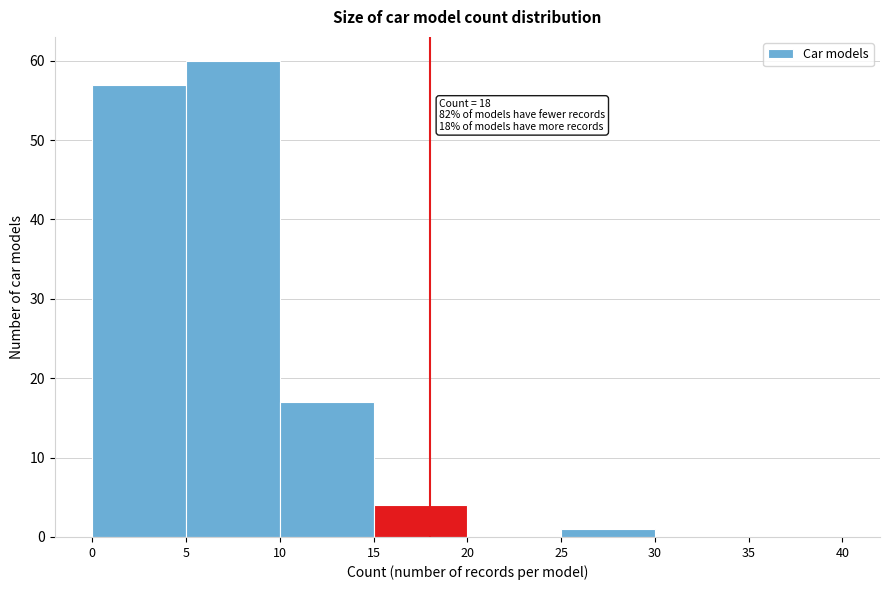

Over which range of the x-axis is the bar tallest?

5 to 10